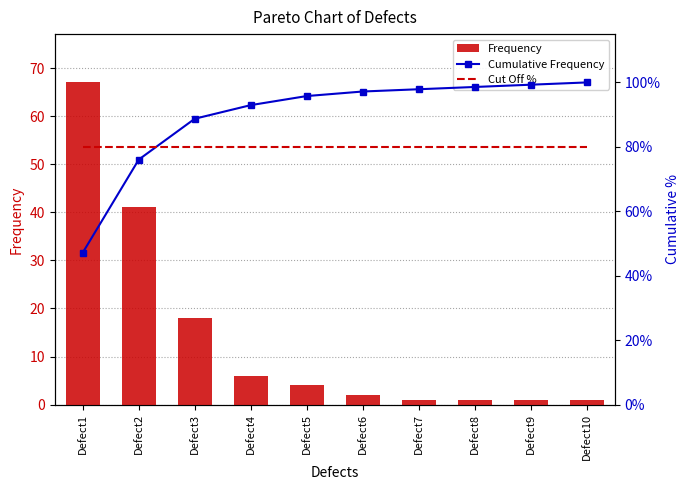

What is the sum of all Cut Off % values?

8.0